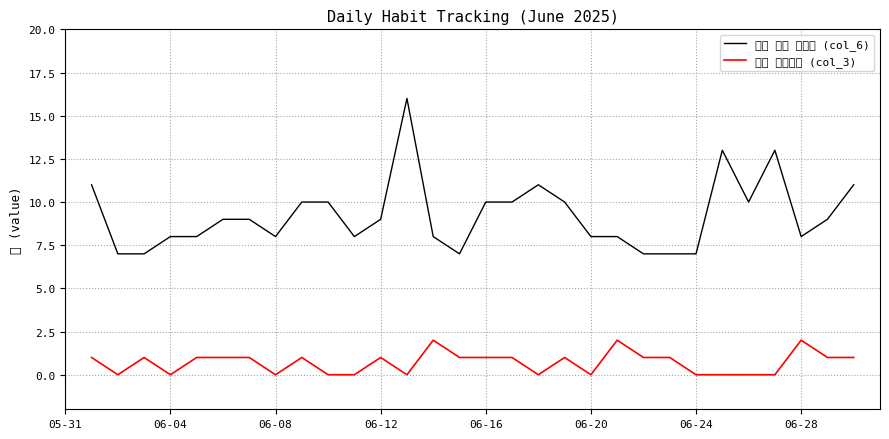

Rank the series by their average value, from lowest to highest.

매일 운동하기 (col_3), 흡연 비율 줄이기 (col_6)